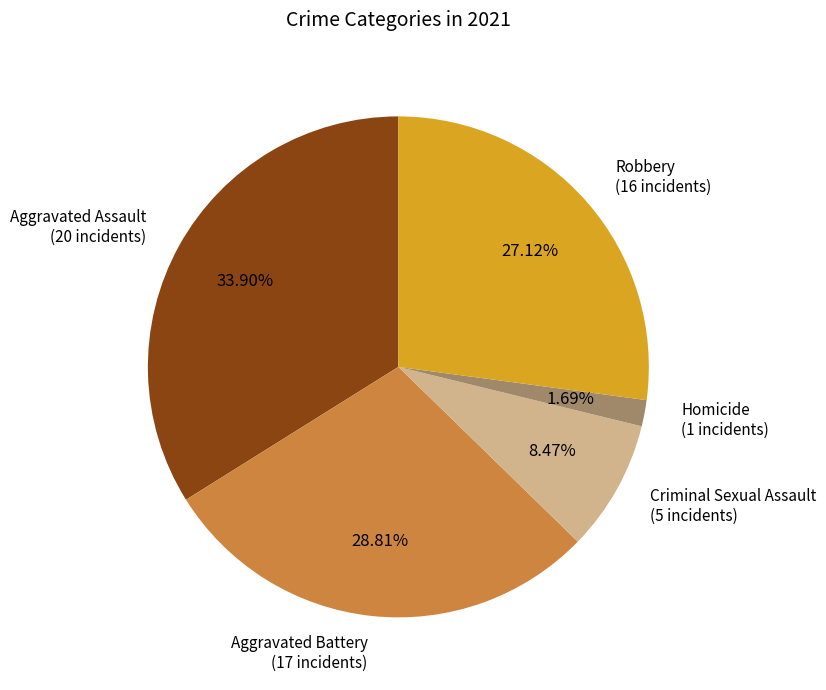

Does any single category account for the majority?

No